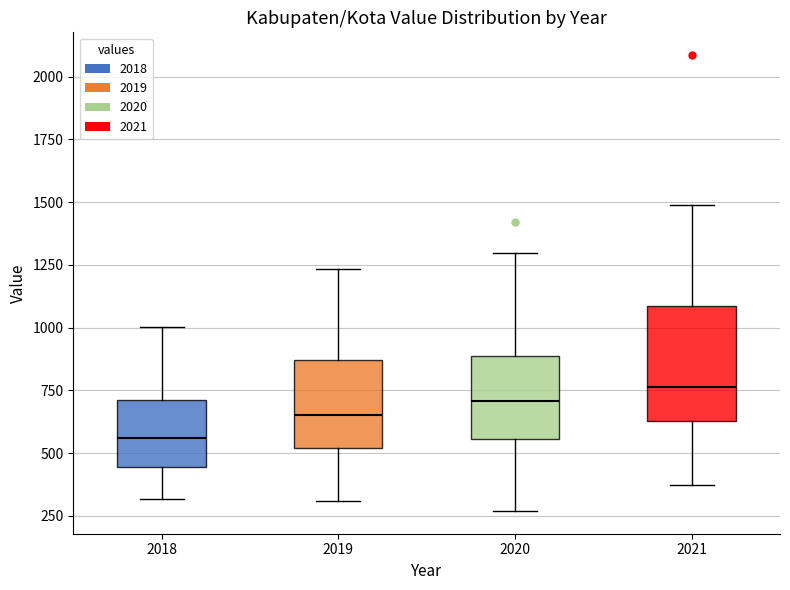

Reading left to right, read every box against the y-axis: the position of its median line, the range the box covers, and the ends of its whiskers. The values are not printed on the chart, so give them approximately, as read against the axis.

2018: median 550, box 450 to 700, whiskers 300 to 1000
2019: median 650, box 500 to 850, whiskers 300 to 1250
2020: median 700, box 550 to 900, whiskers 250 to 1300
2021: median 750, box 650 to 1100, whiskers 350 to 1500